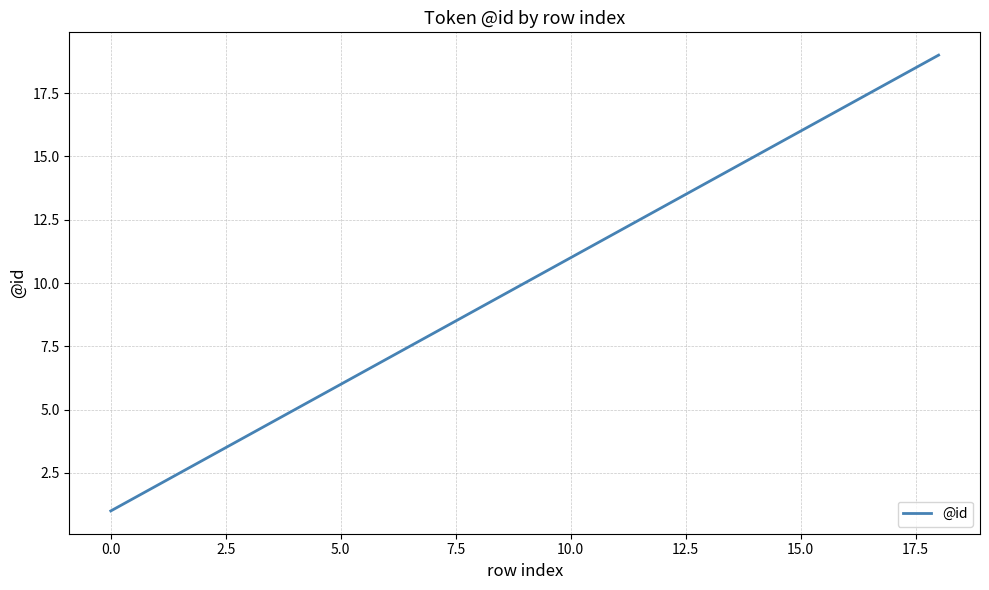

What is the difference between the maximum and minimum values?

18